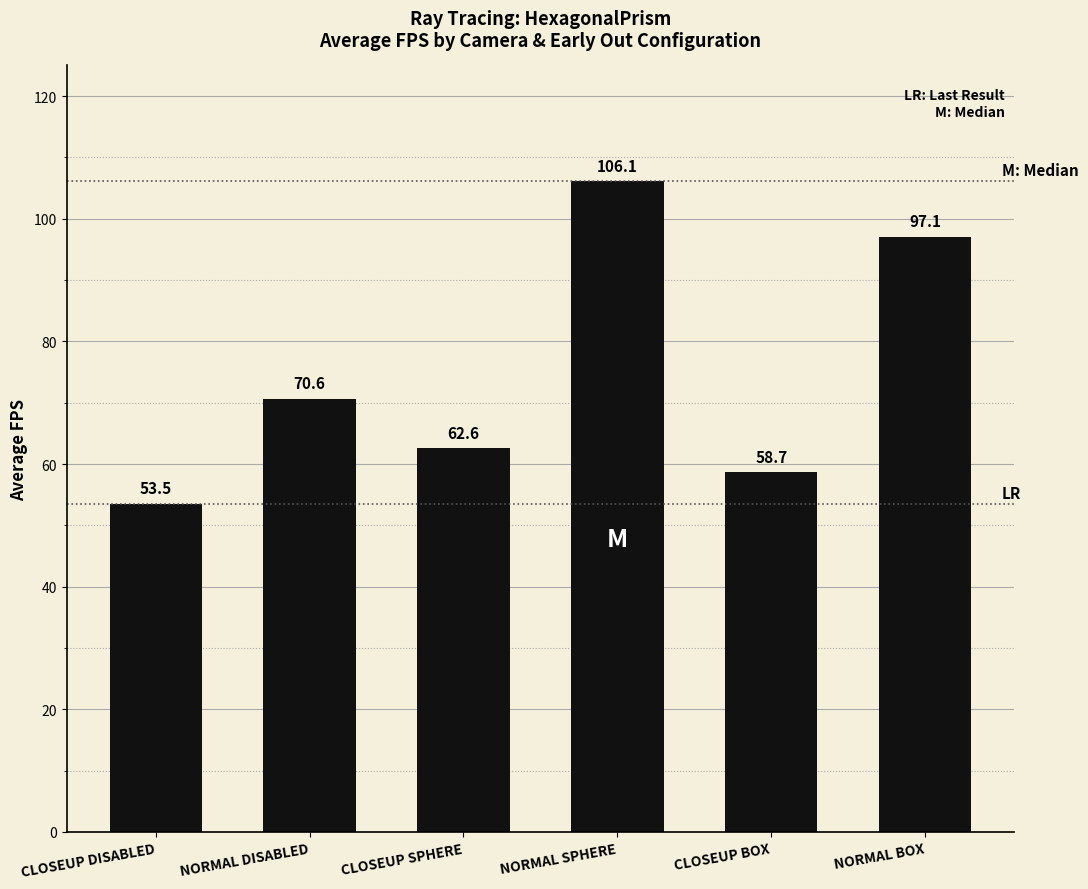

Reading left to right, transcribe all the data shown in this chart.

CLOSEUP DISABLED=53.5	NORMAL DISABLED=70.6	CLOSEUP SPHERE=62.6	NORMAL SPHERE=106.1	CLOSEUP BOX=58.7	NORMAL BOX=97.1